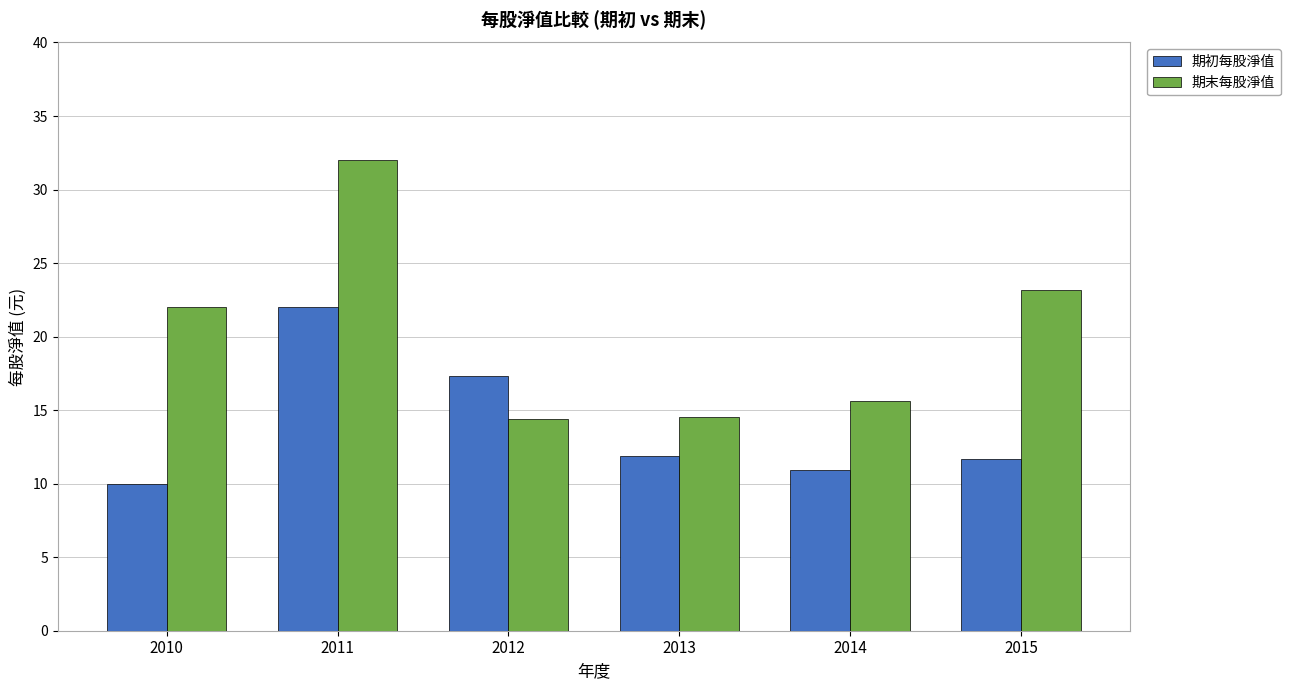

What is the spread (max minus min) of values at 2010?

12.0